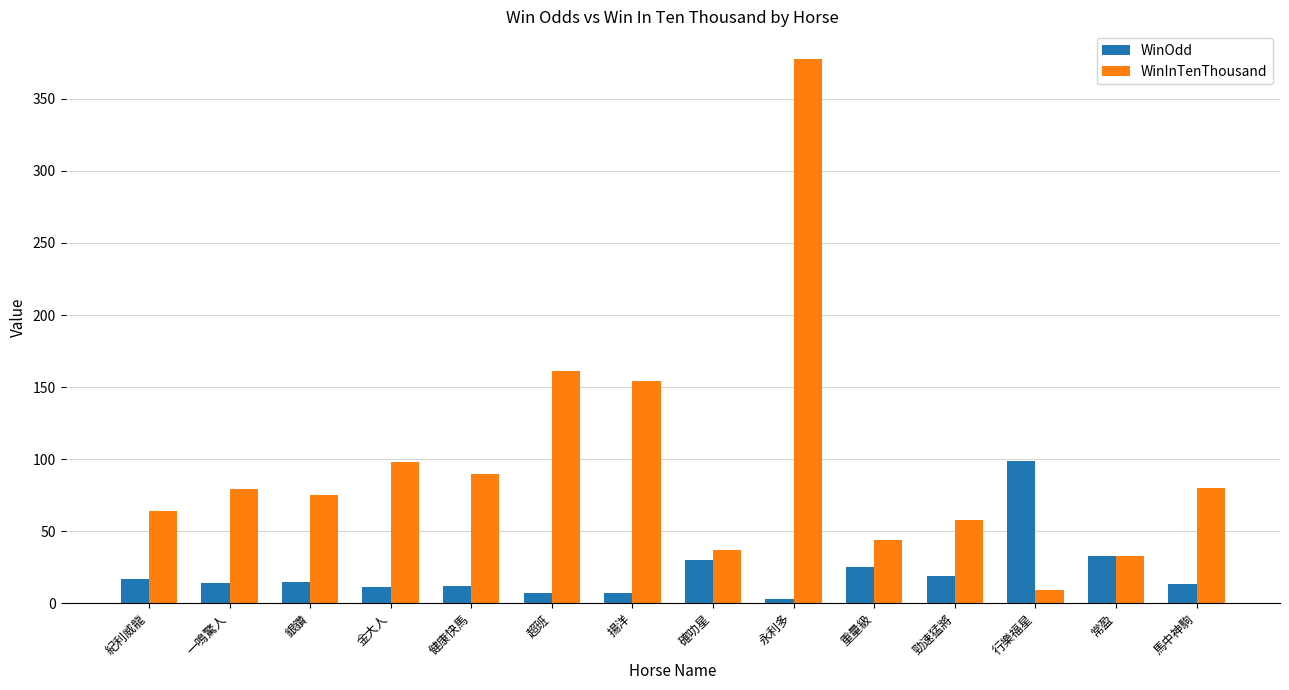

Rank the series at 行樂福星 from highest to lowest value.

WinOdd, WinInTenThousand